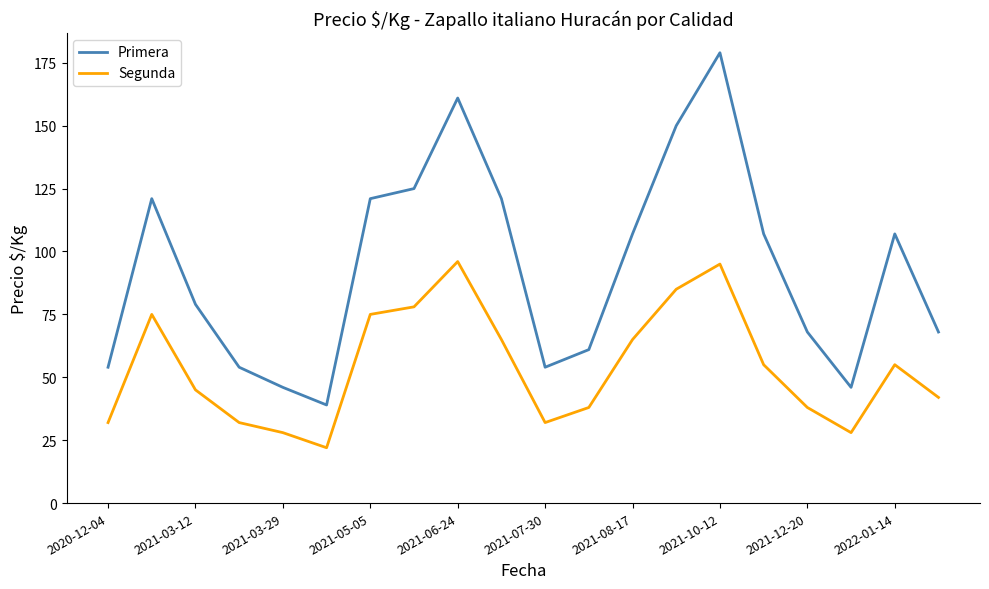

What are all the series names shown in the legend?

Primera, Segunda